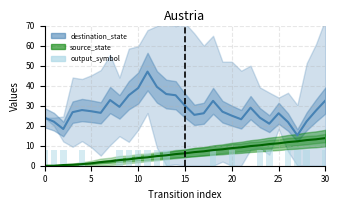

What is the value of the 11th bar from the left?

8